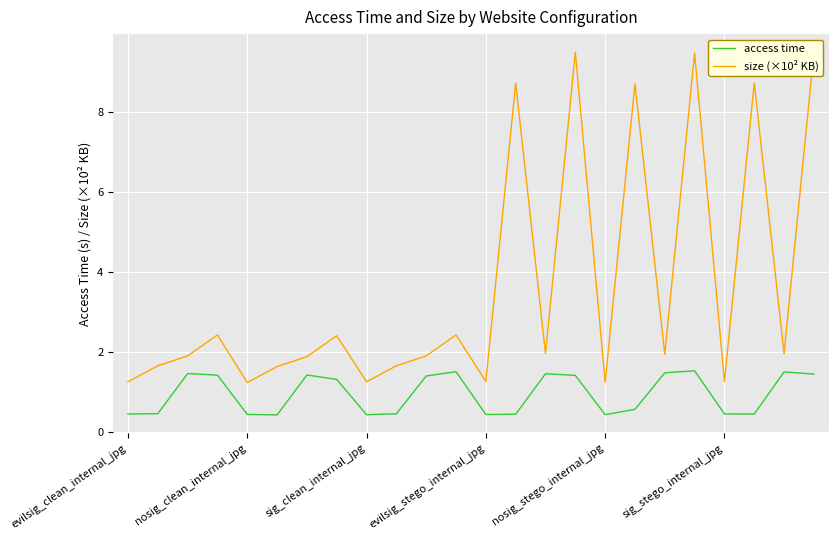

Which category has the lowest value across all series?

sig_stego_internal_jpg